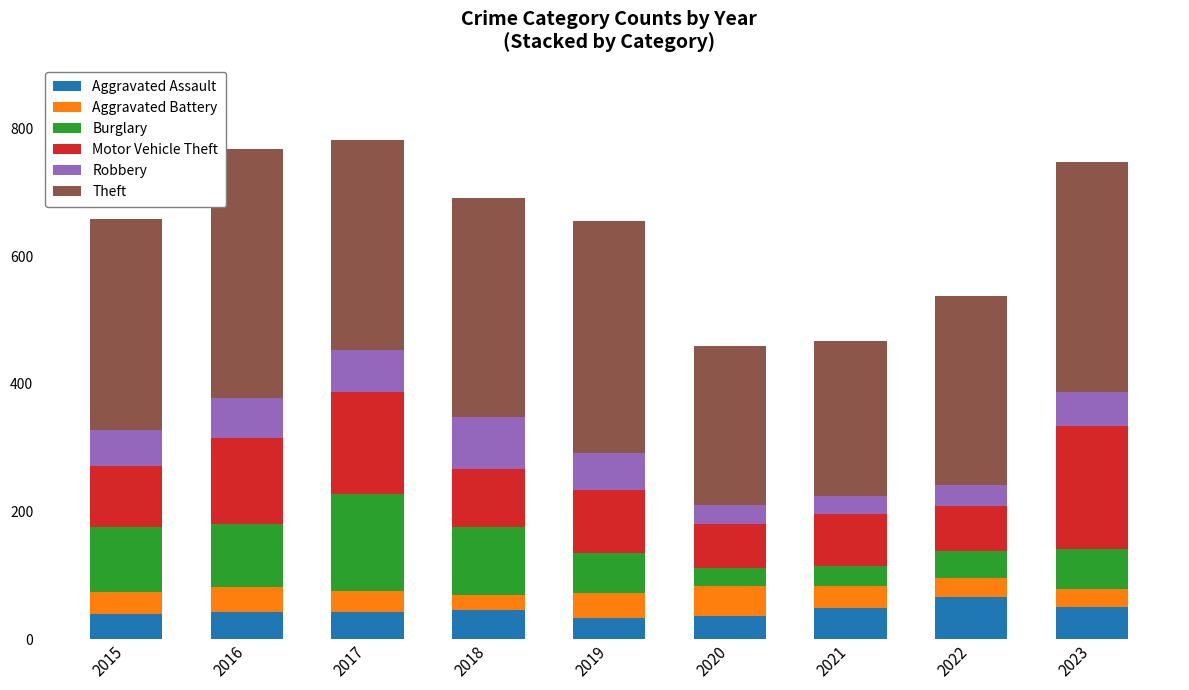

Is it true that Aggravated Assault equals 12 at 2017?

False